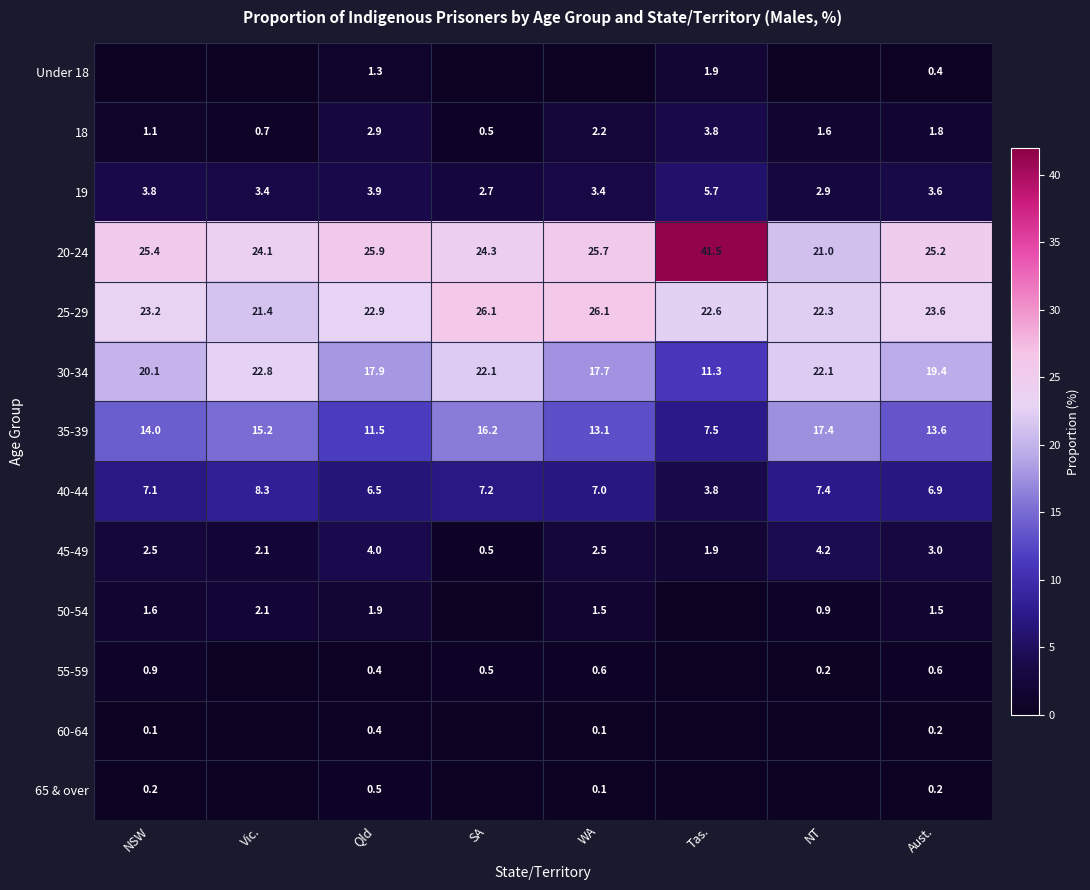

The value of 50-54 at Aust. is 1.5. True or false?

True